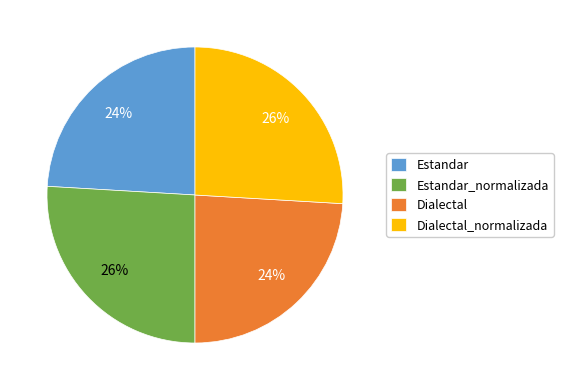

Combined, do Dialectal and Estandar account for over 50%?

No